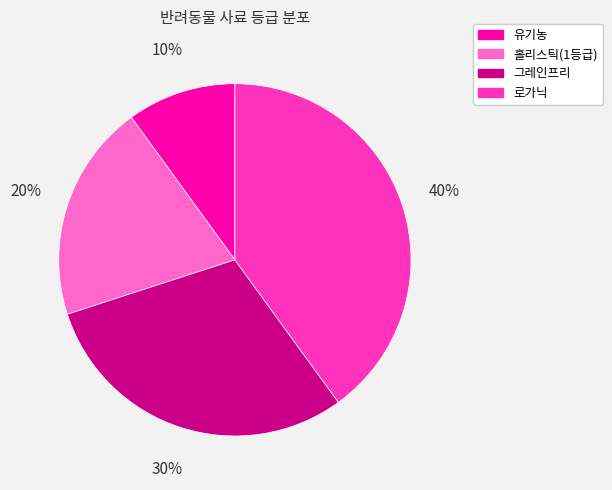

To the nearest percent, what is the difference between the largest and smallest slice percentages?

30%